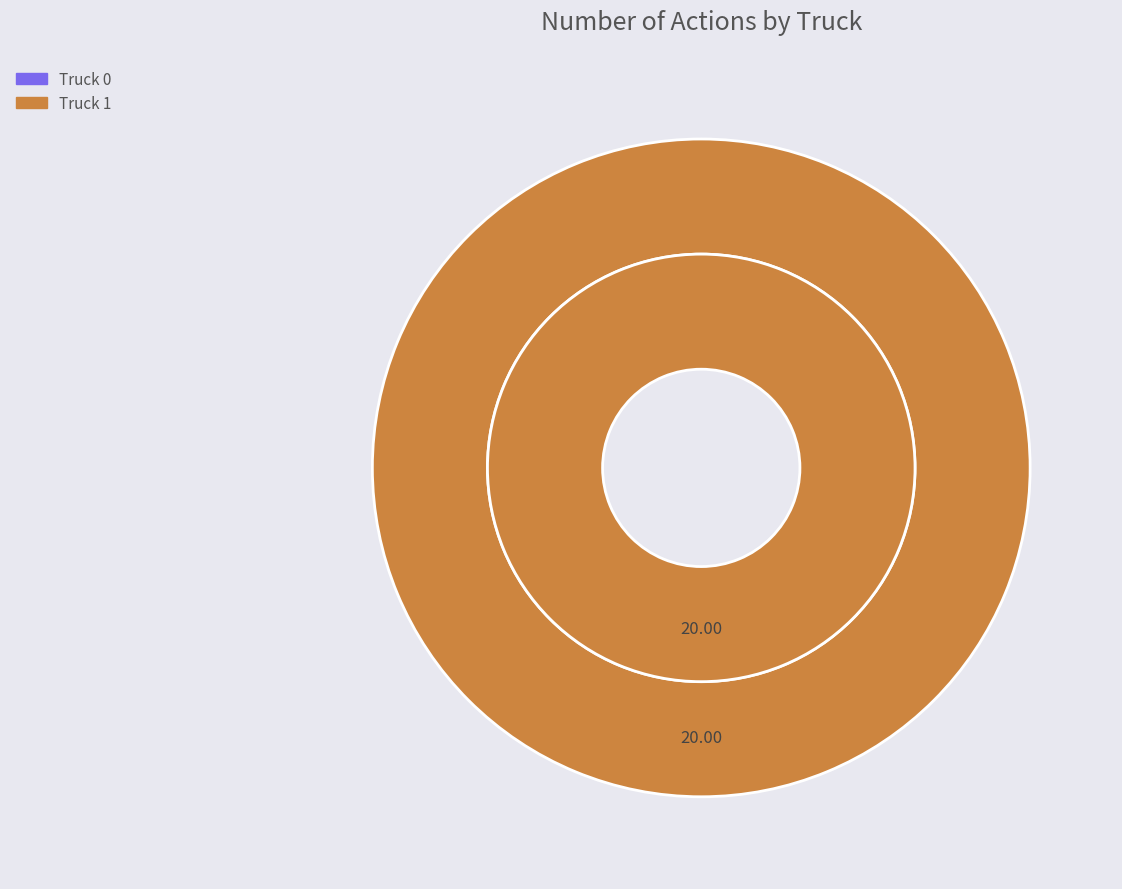

Which category has the smallest portion of the pie?

Truck 0